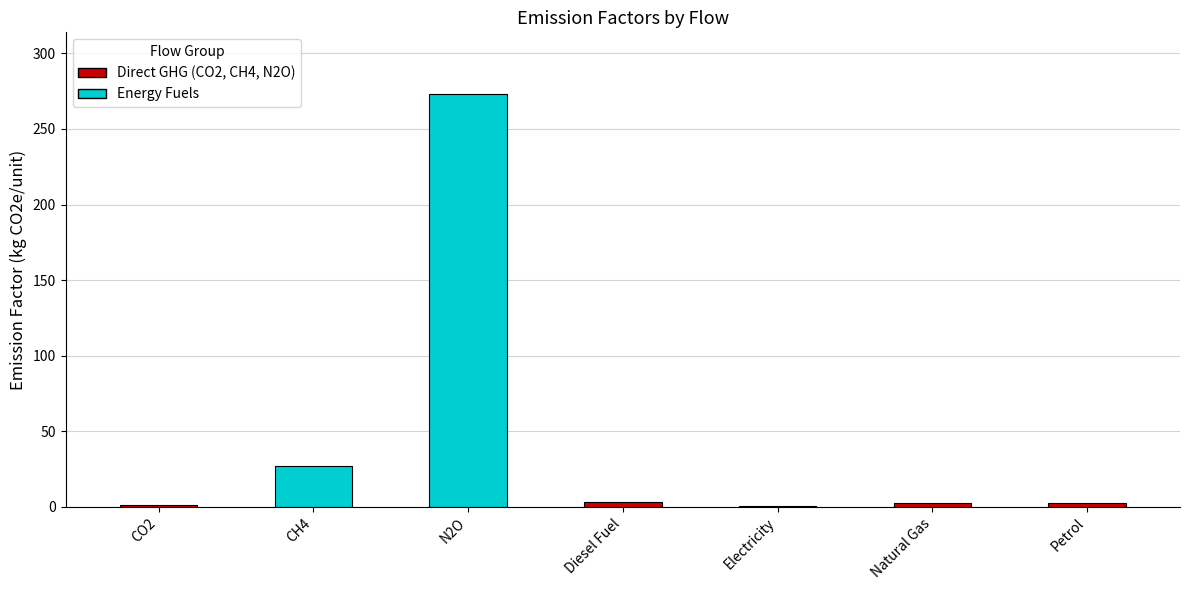

How many distinct data groups are displayed?

1